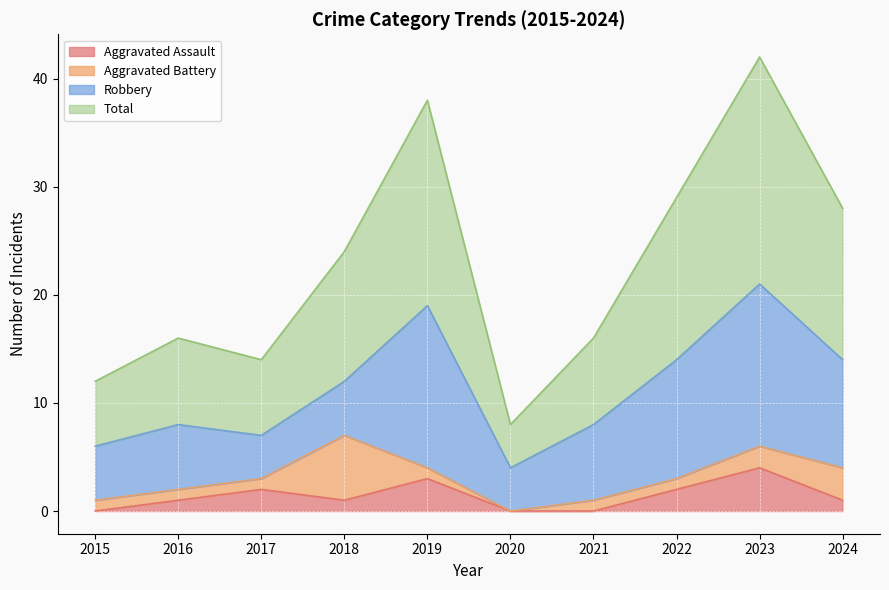

What is the difference between the maximum and minimum values in the Aggravated Assault series?

4